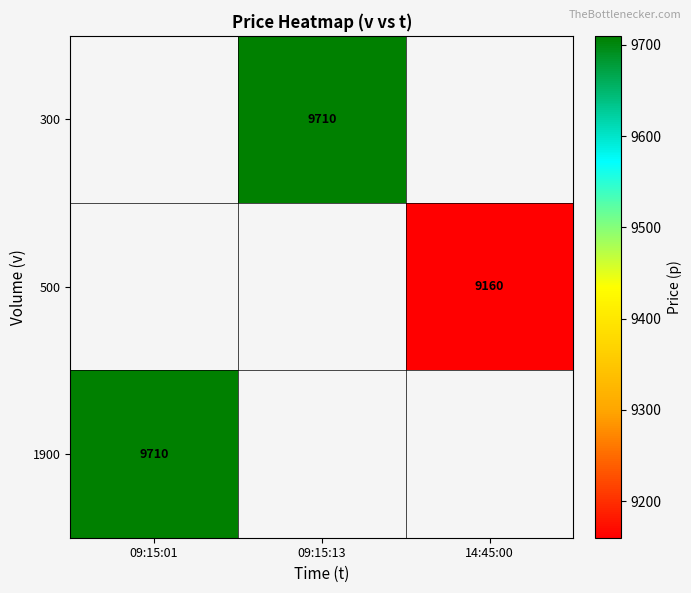

How many distinct data groups are displayed?

3